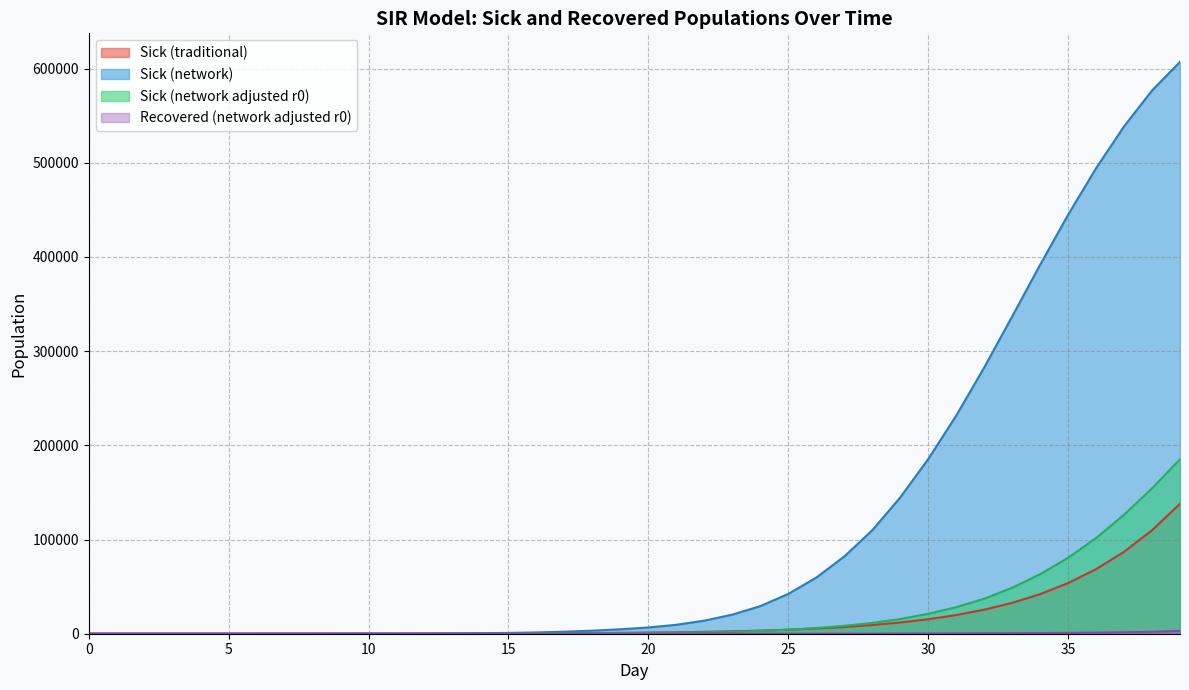

Between 100 and 5, which is larger?

100